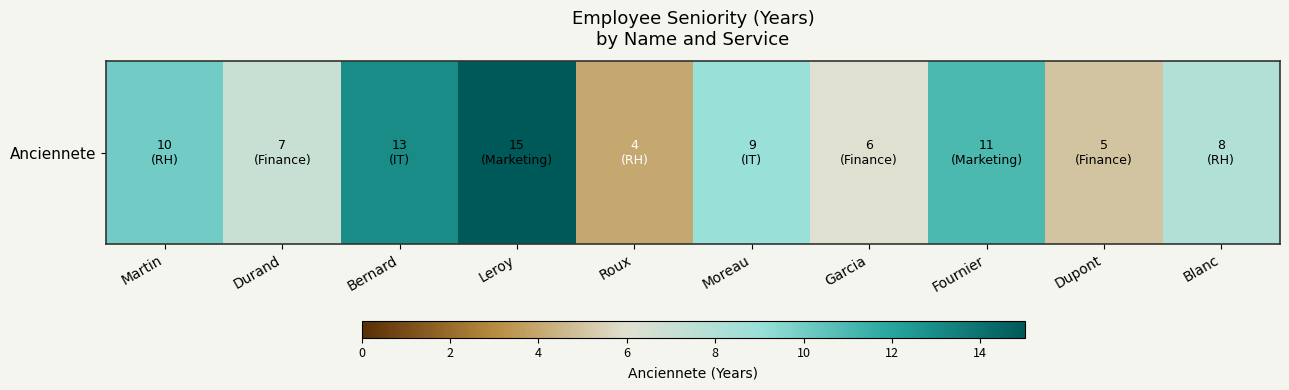

Count the number of categories in the chart.

10